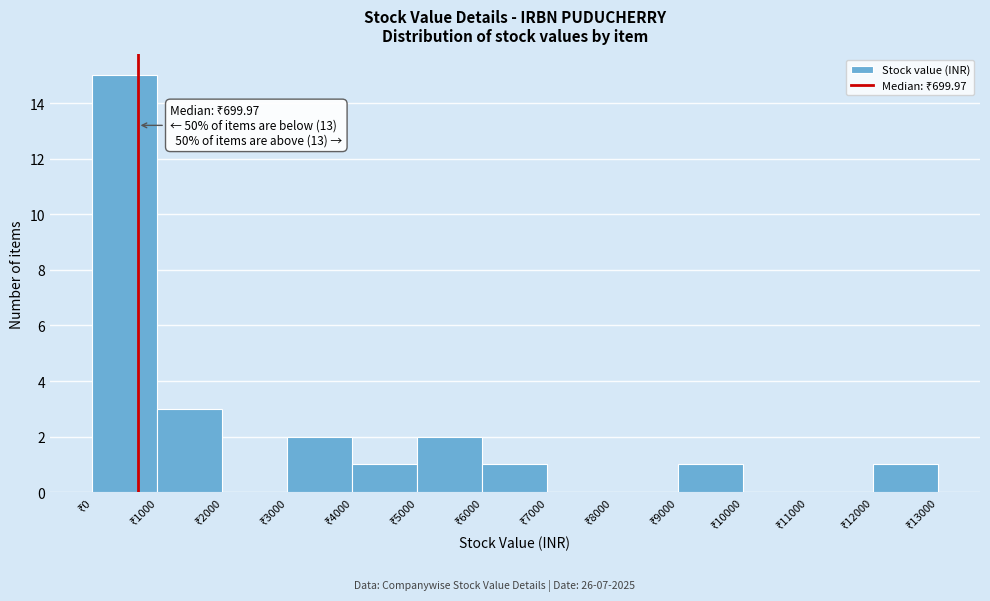

Which range on the x-axis has the tallest bar?

0 to 1000